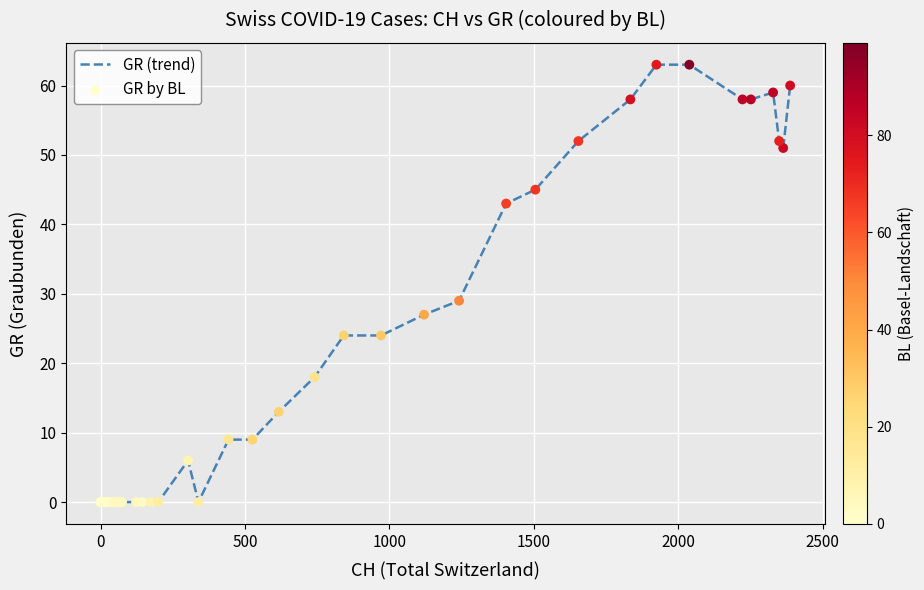

What is the difference between the maximum and minimum values?

63